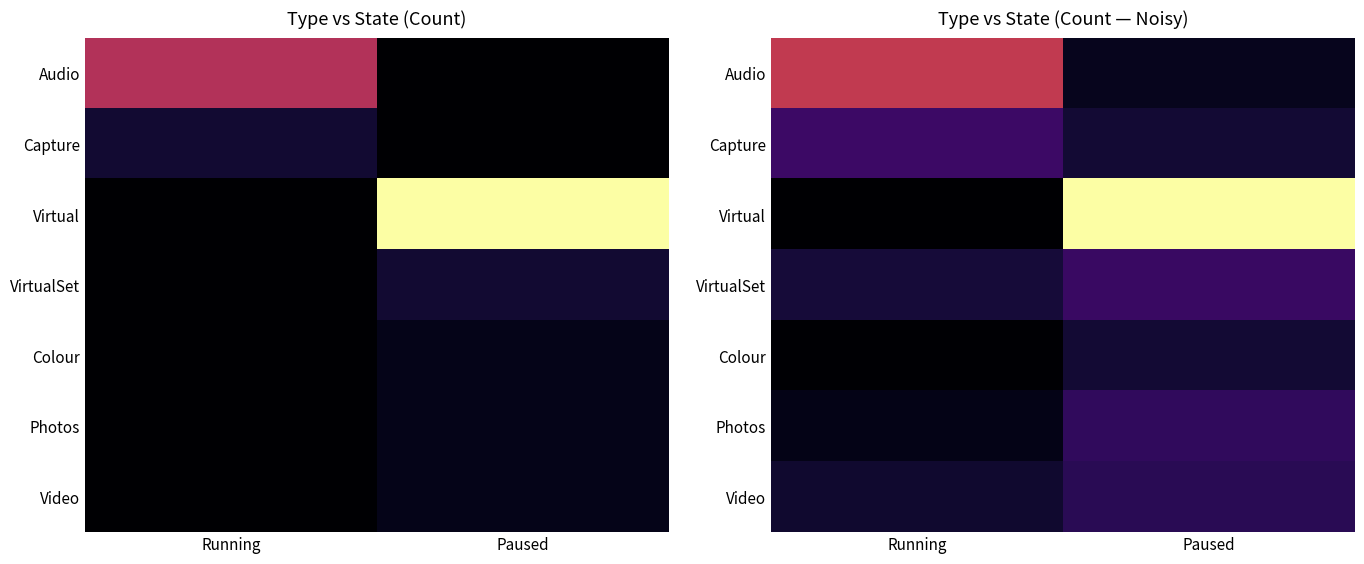

What is the smallest value displayed?

0.9